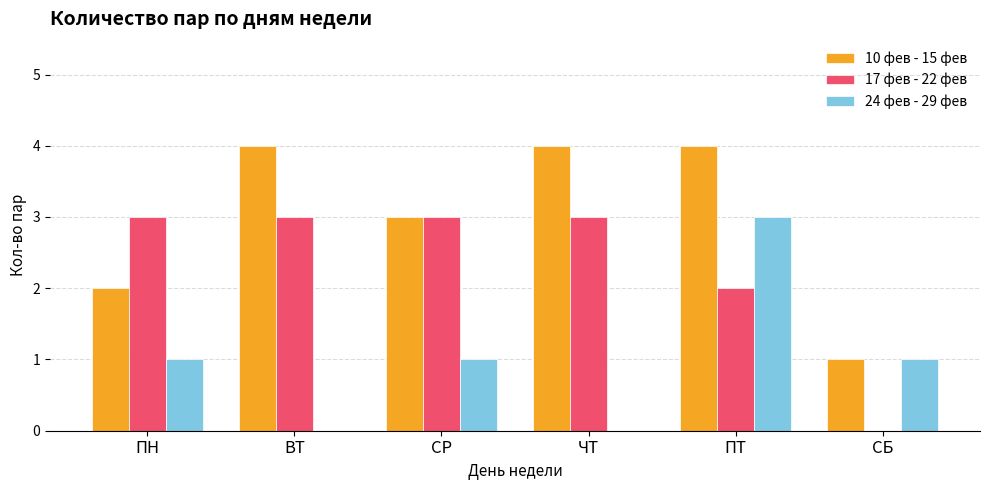

The value of 24 фев - 29 фев at ЧТ is 0. True or false?

True